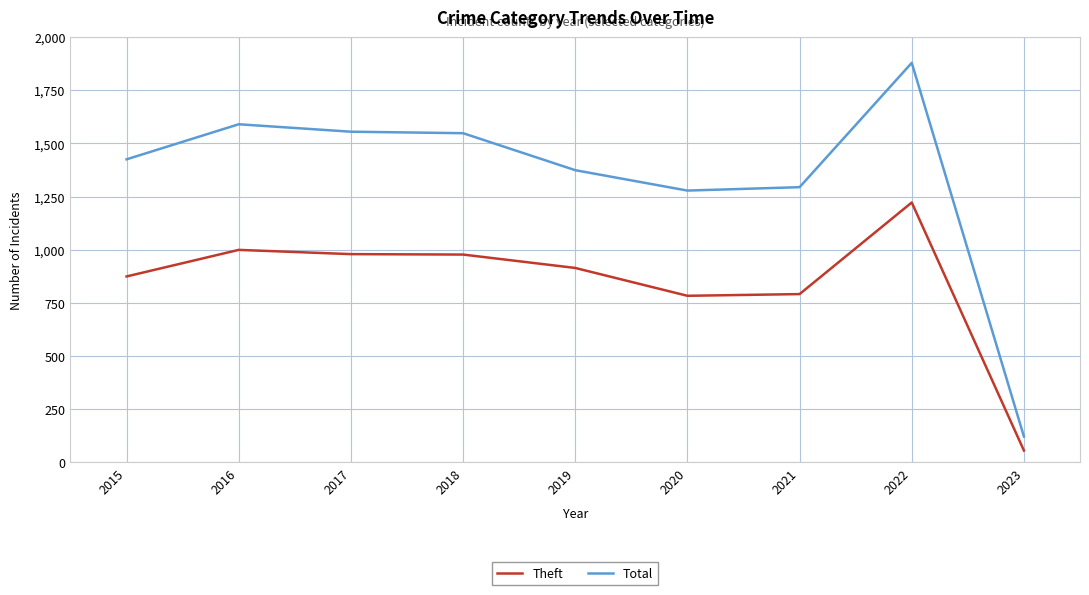

What is the sum of all Theft values?

7594